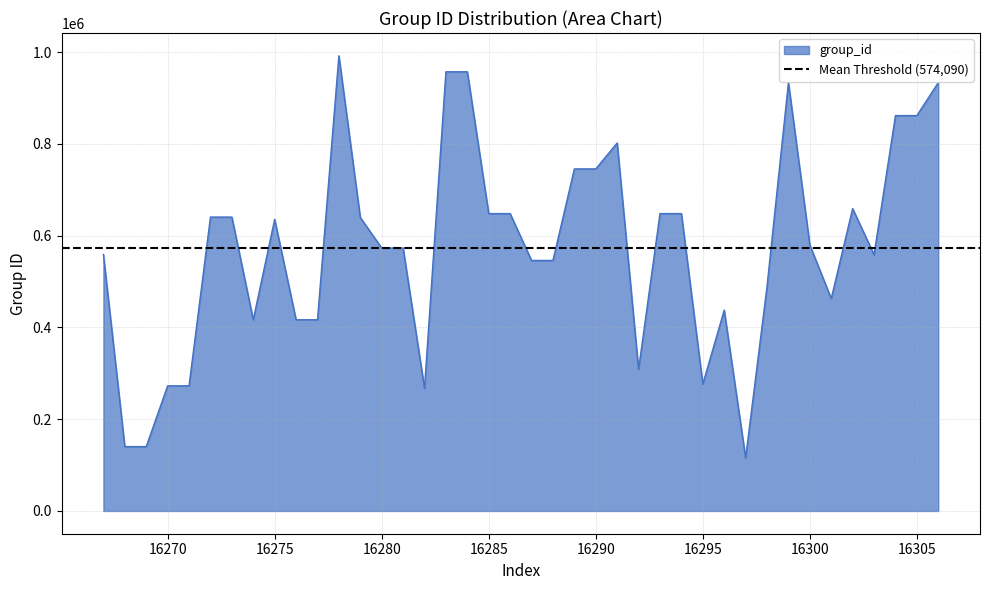

What is the change in value from 16290 to 16292?

-436716